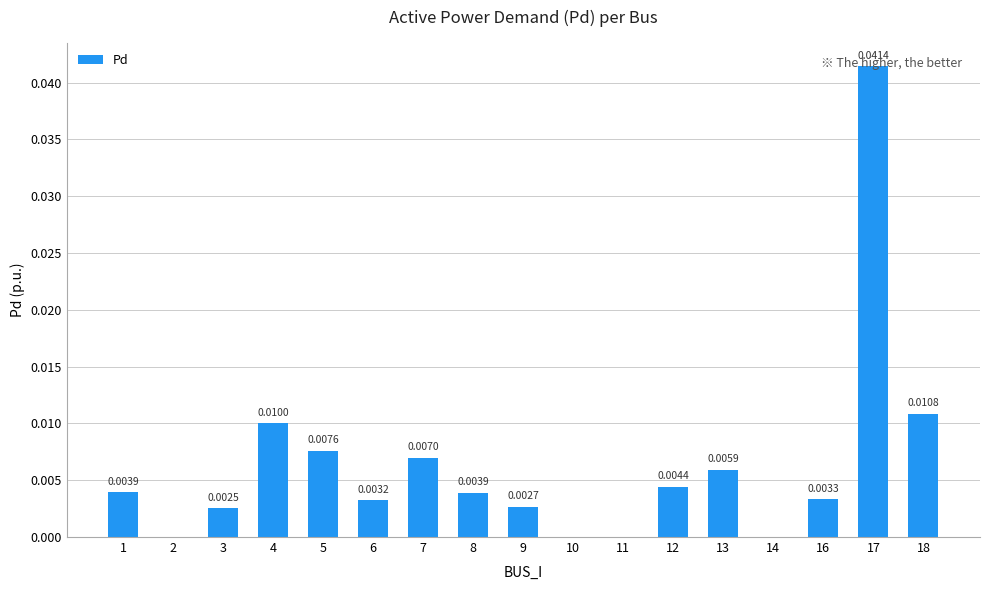

Between 8 and 2, which is larger?

8